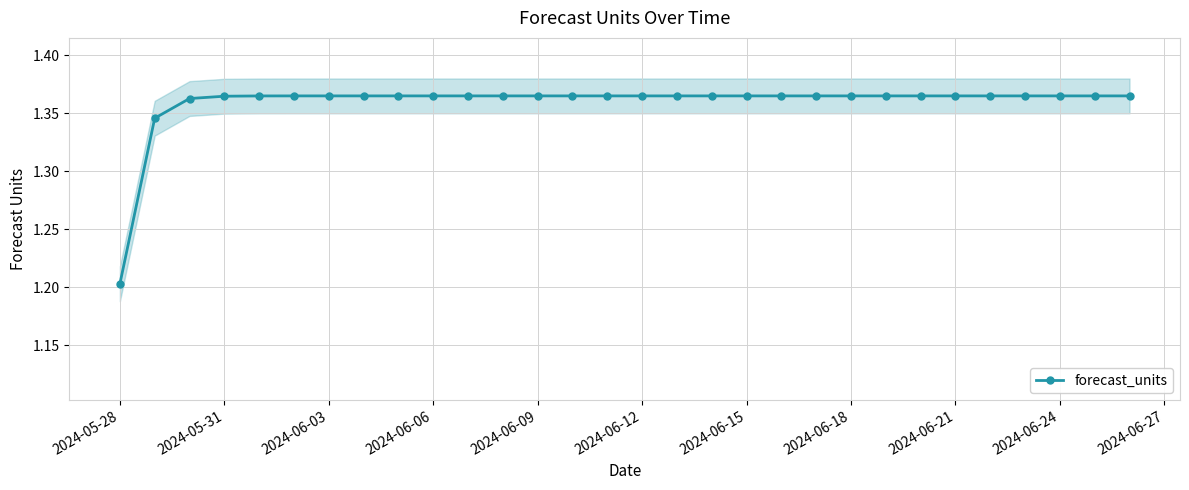

What is the difference between the maximum and minimum values?

0.2